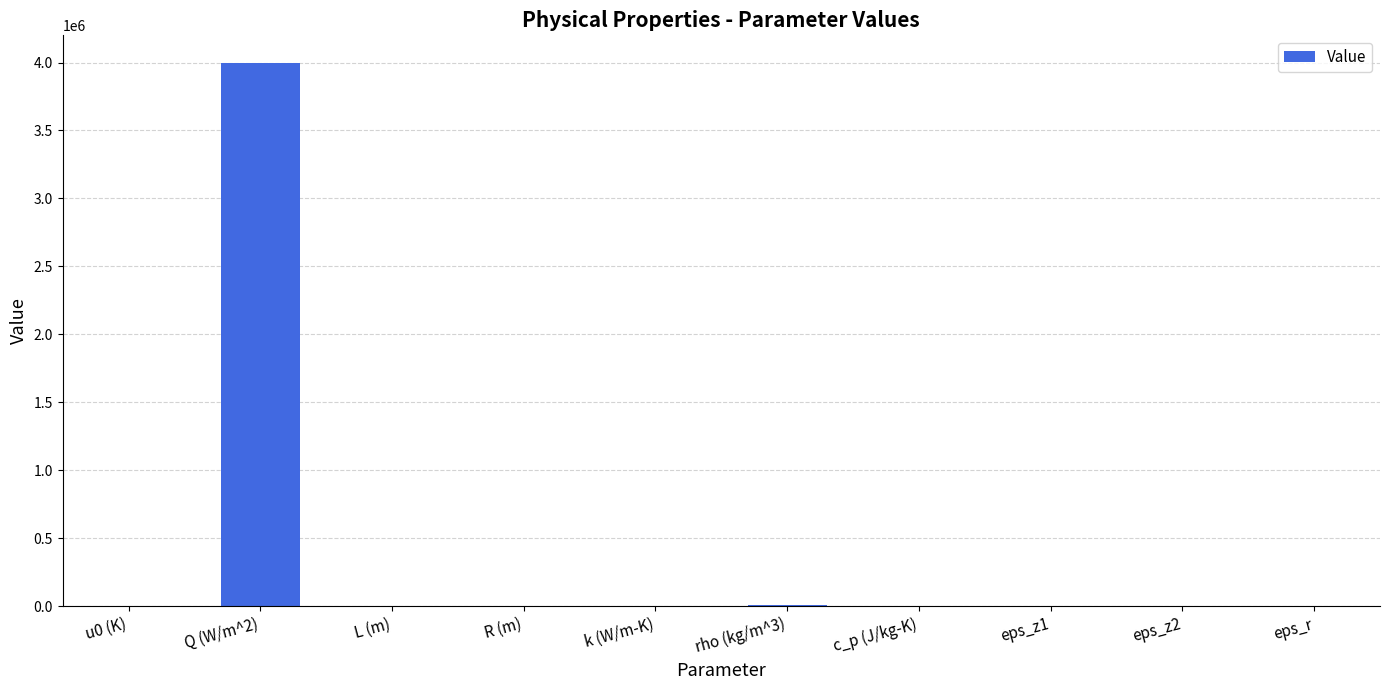

Is it true that the value at Q (W/m^2) is 6841278.5?

False